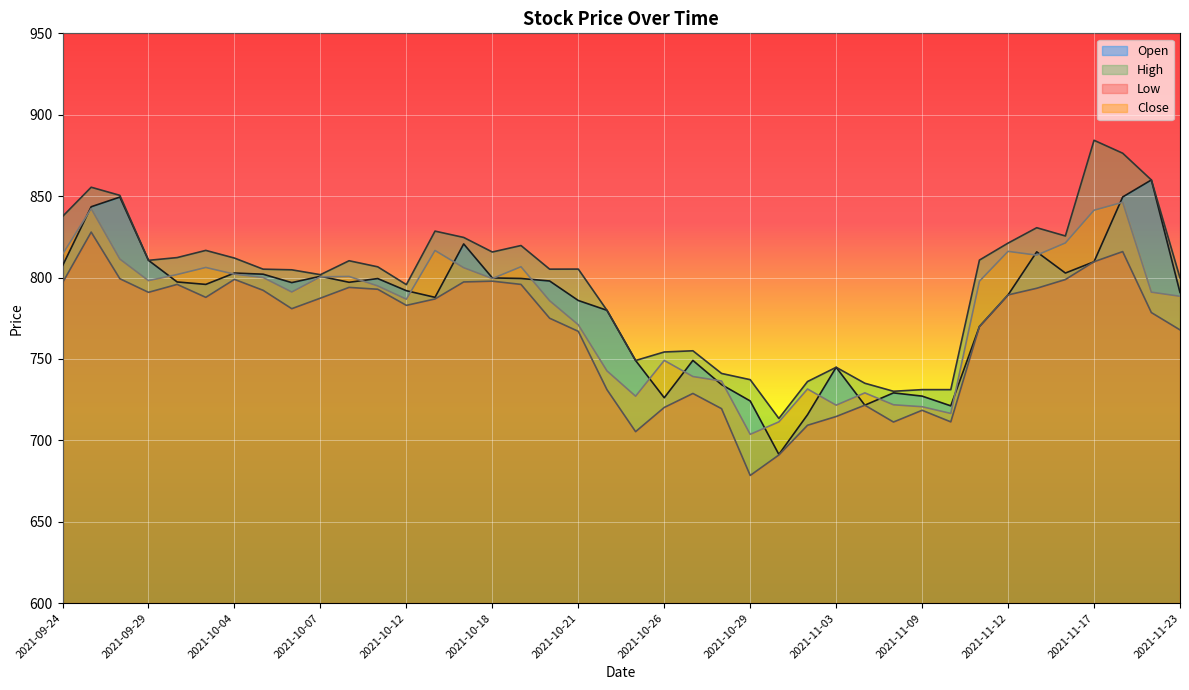

What position from the right is 2021-10-07?

31